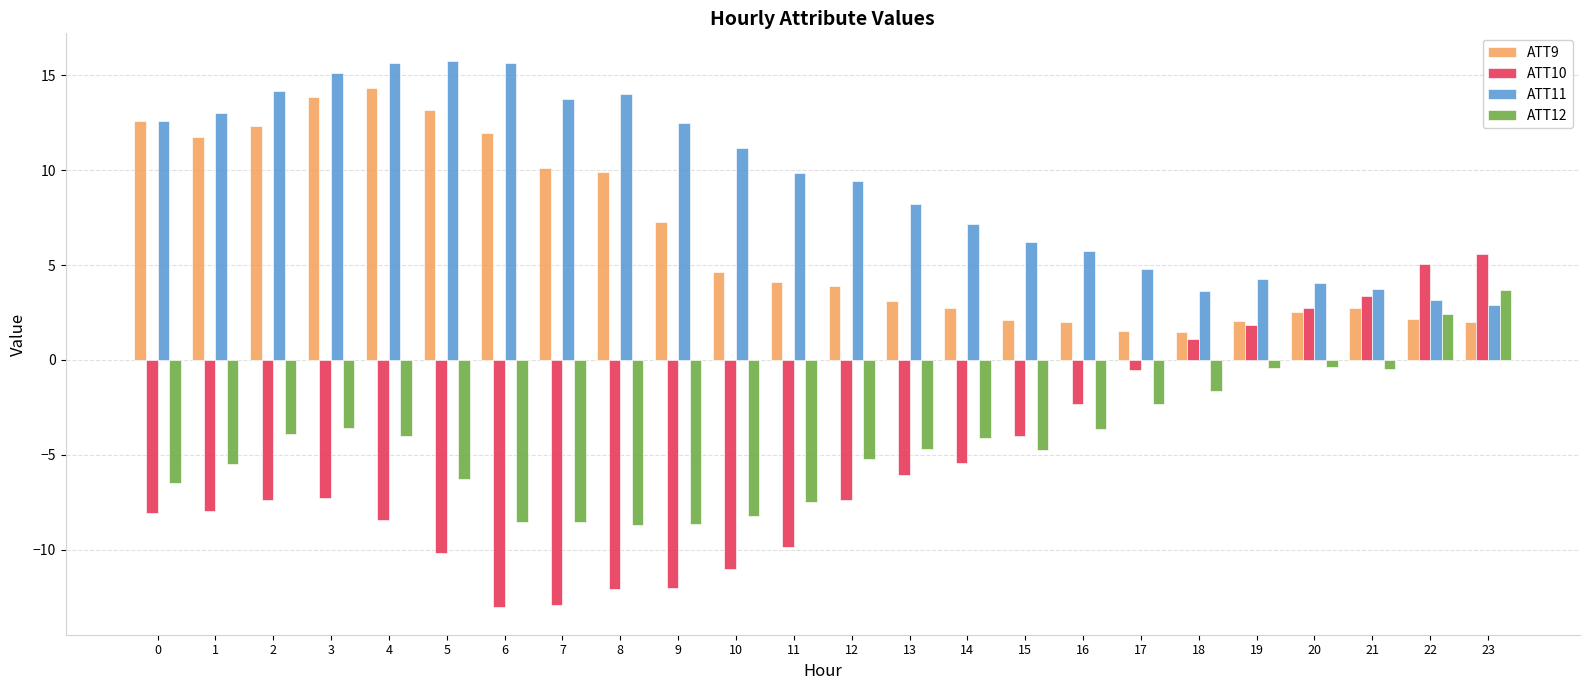

What is the spread (max minus min) of values at 22?

2.9